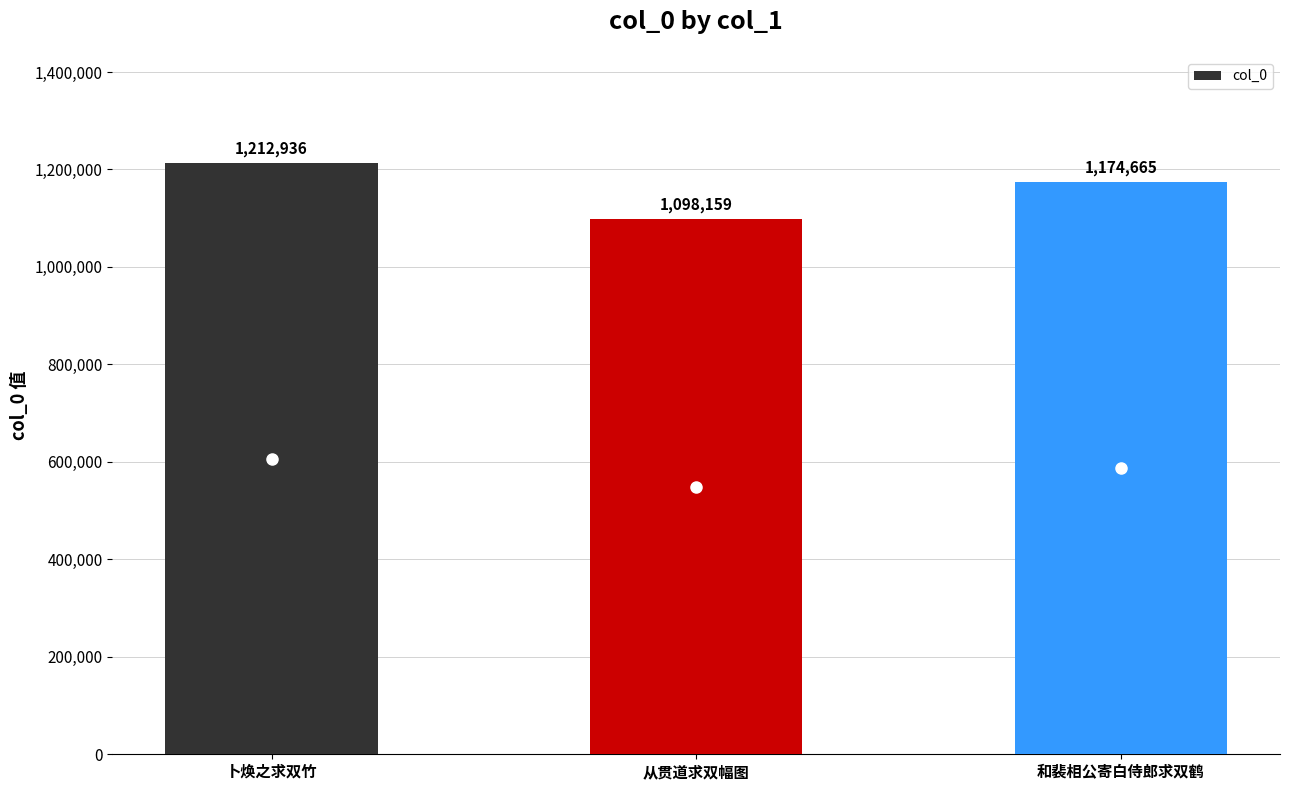

What value does the data have at 卜焕之求双竹?

1212936